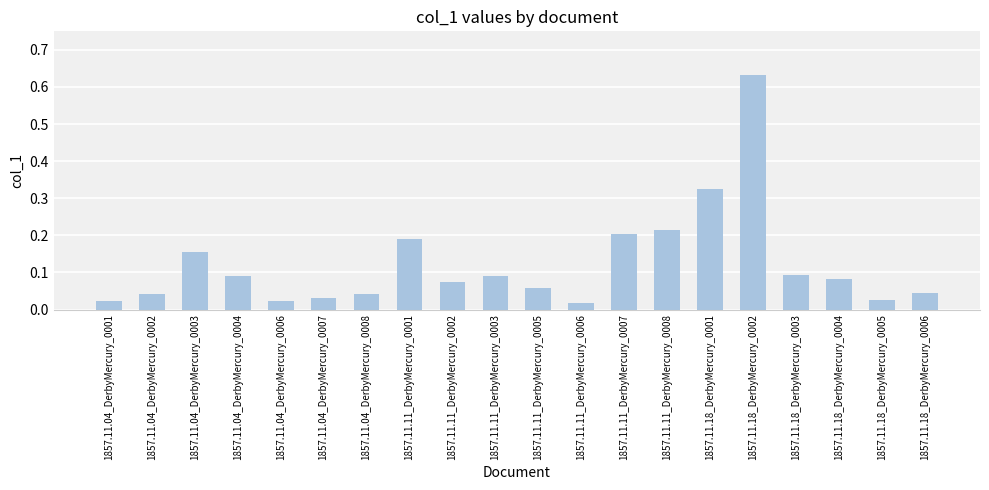

How many categories are shown in the chart?

20